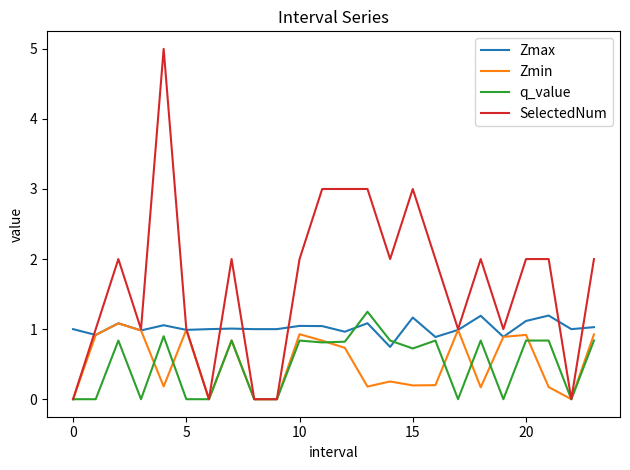

What is the maximum value for Zmax?

1.2